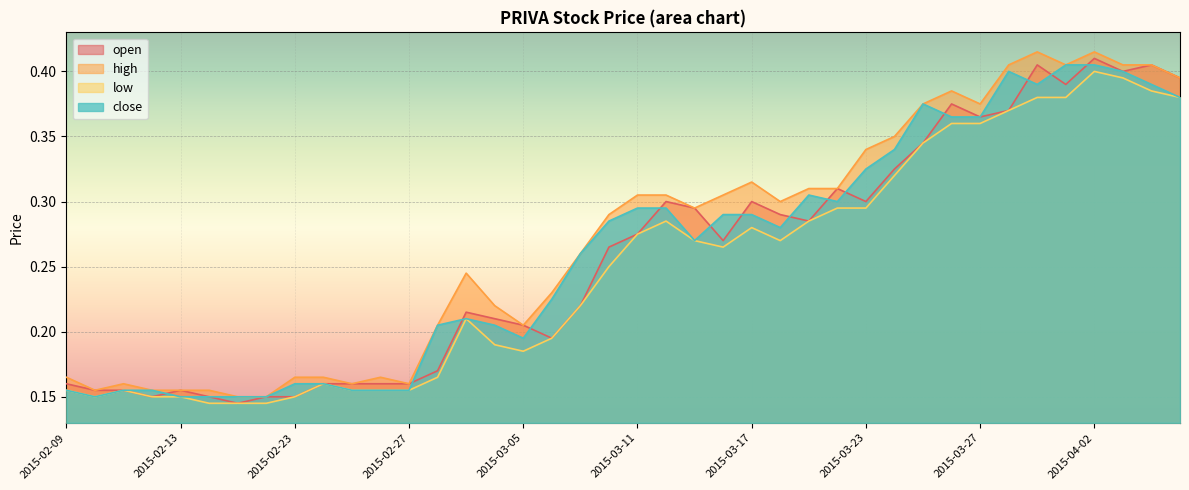

Which series has the widest spread of values?

open